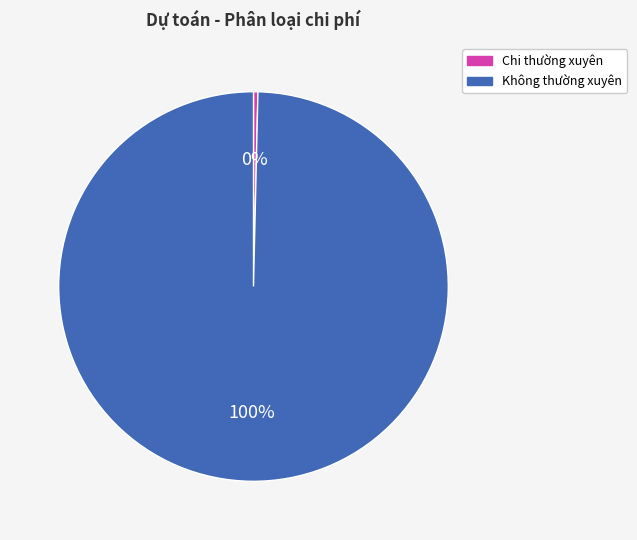

True or false: Chi thường xuyên accounts for 10% of the total.

False